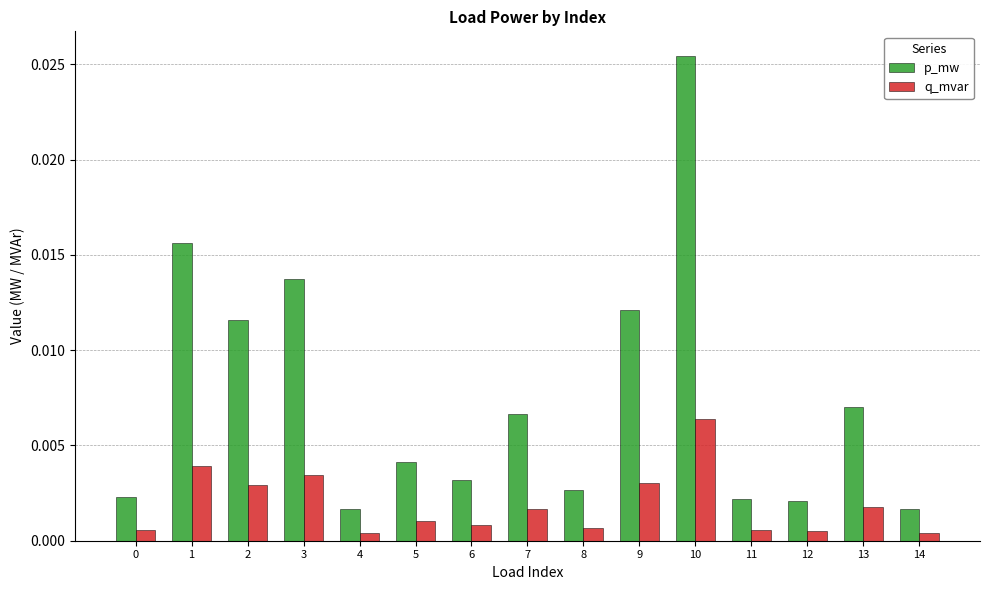

Rank the series by their maximum value, from lowest to highest.

q_mvar, p_mw